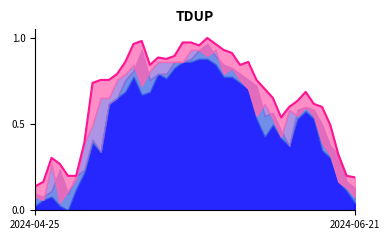

What value does the data have at 16?

0.9